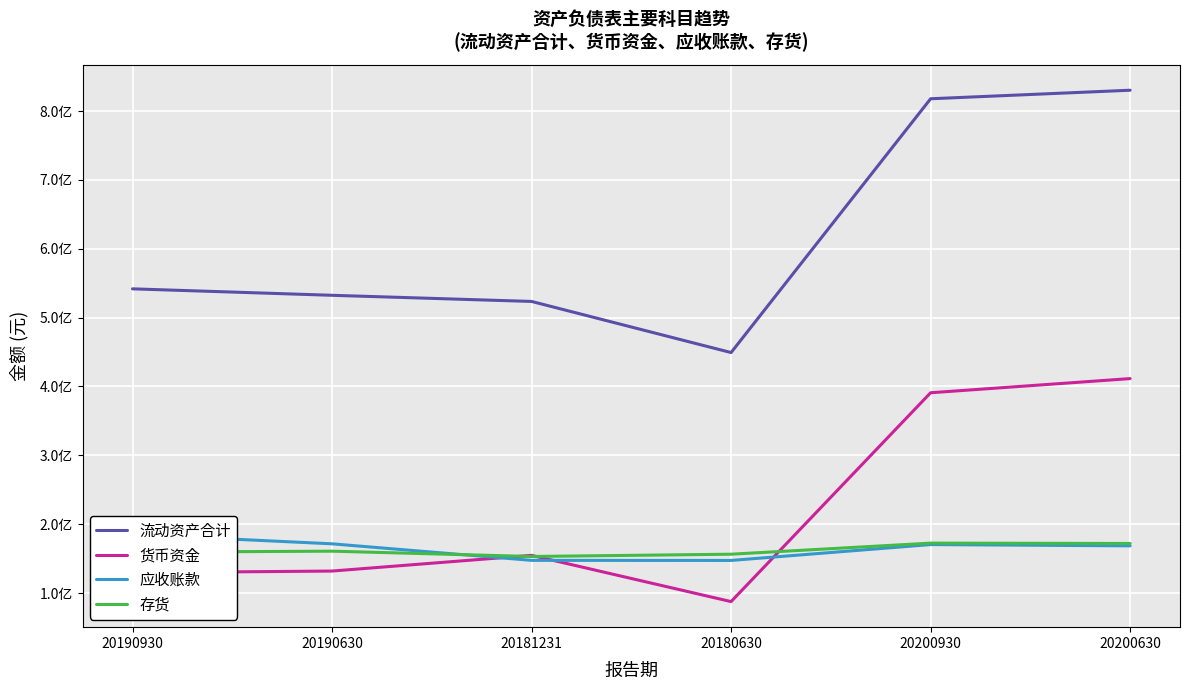

The 流动资产合计 series shows 215316485.0 at 20181231. True or false?

False